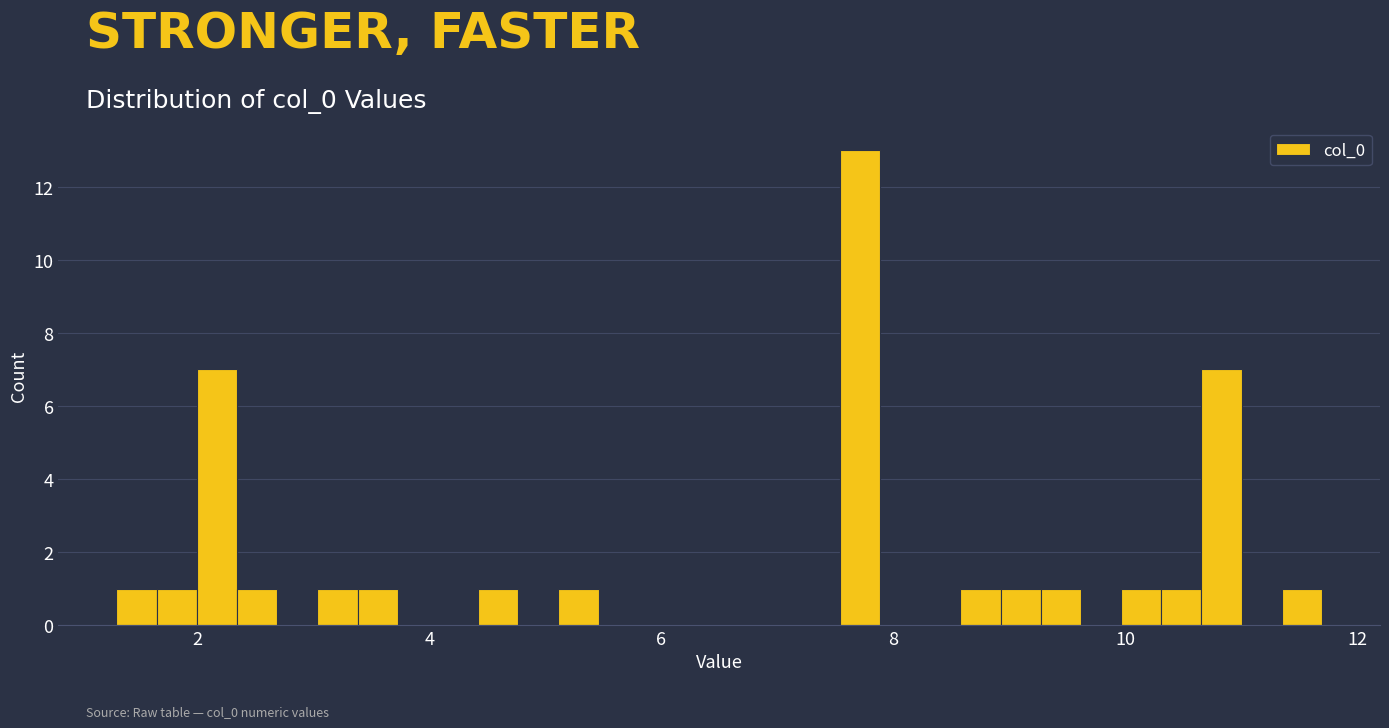

Around what value on the x-axis is the tallest bar? Give the approximate position of its centre, as read against the axis.

7.8